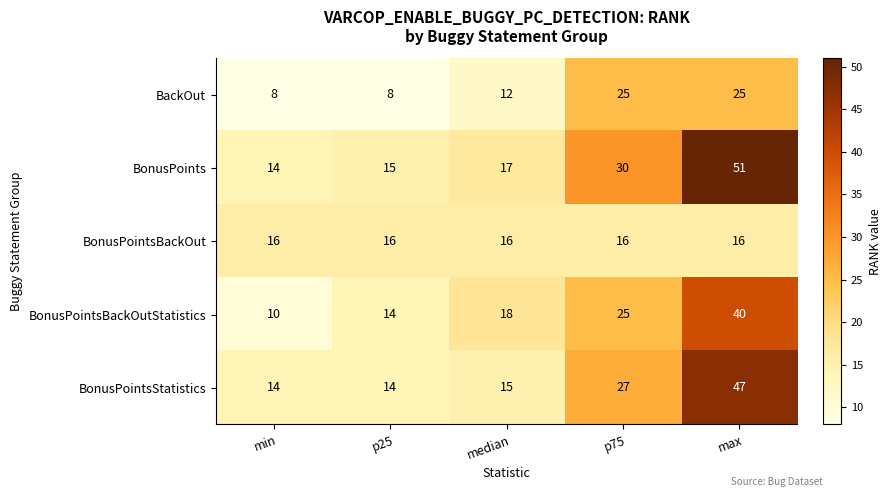

What is the sum of all BackOut values?

78